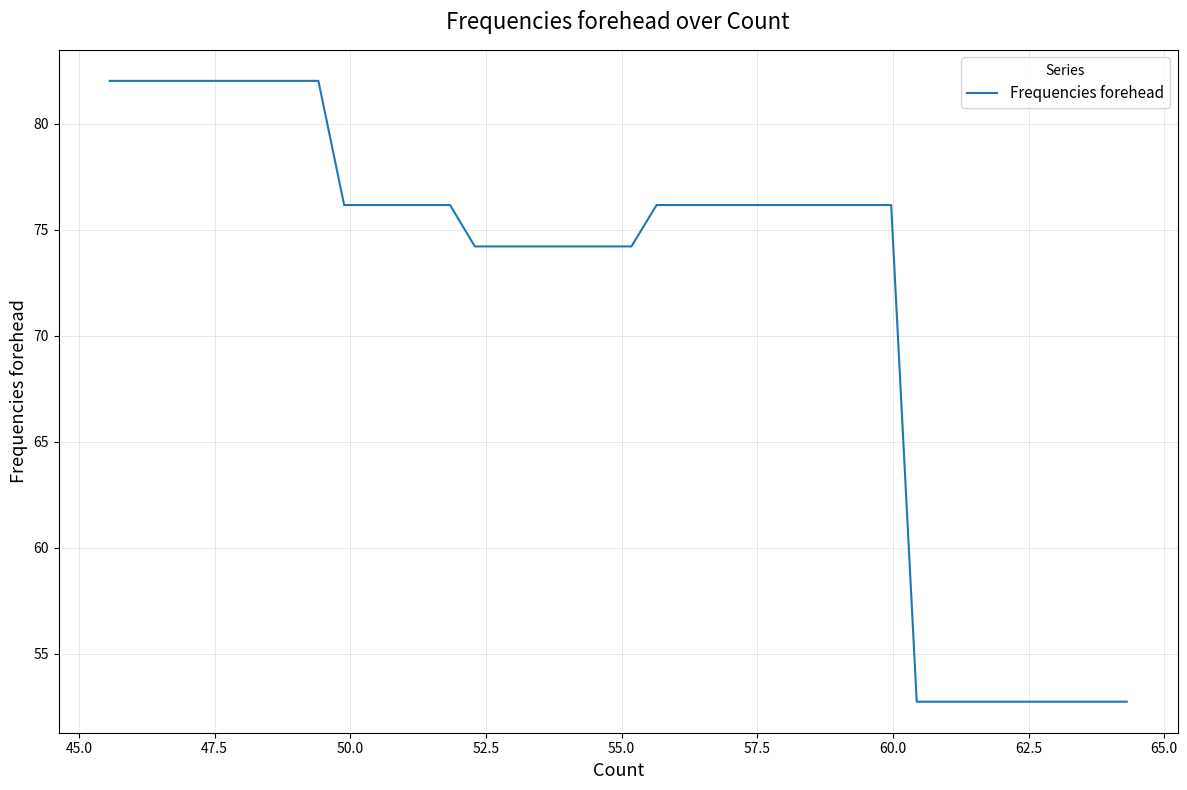

What is the smallest value displayed?

52.7